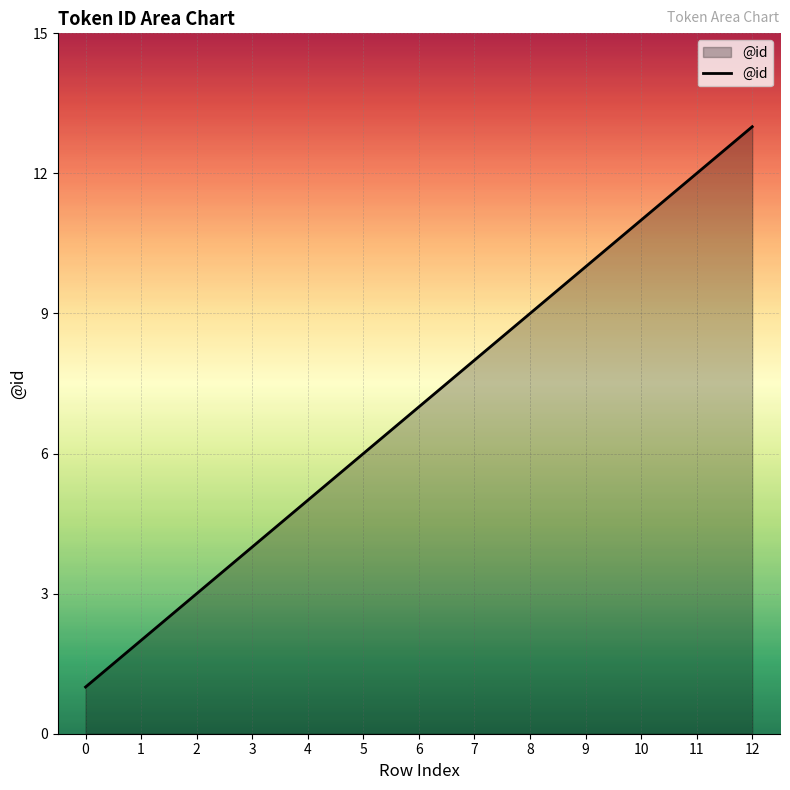

Approximately how many times larger is the value at 2 compared to 0?

3.0